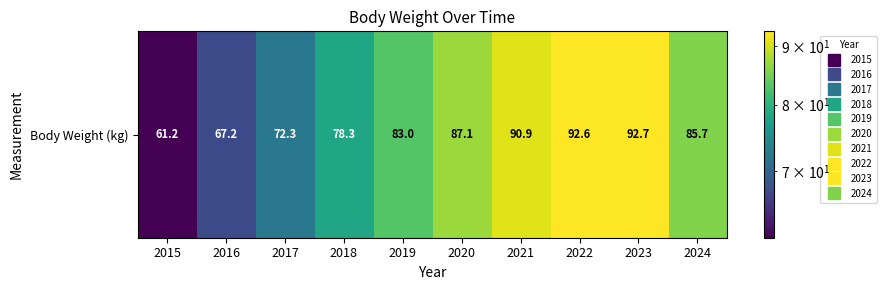

Is it true that the value at 2018 is 78.3?

True